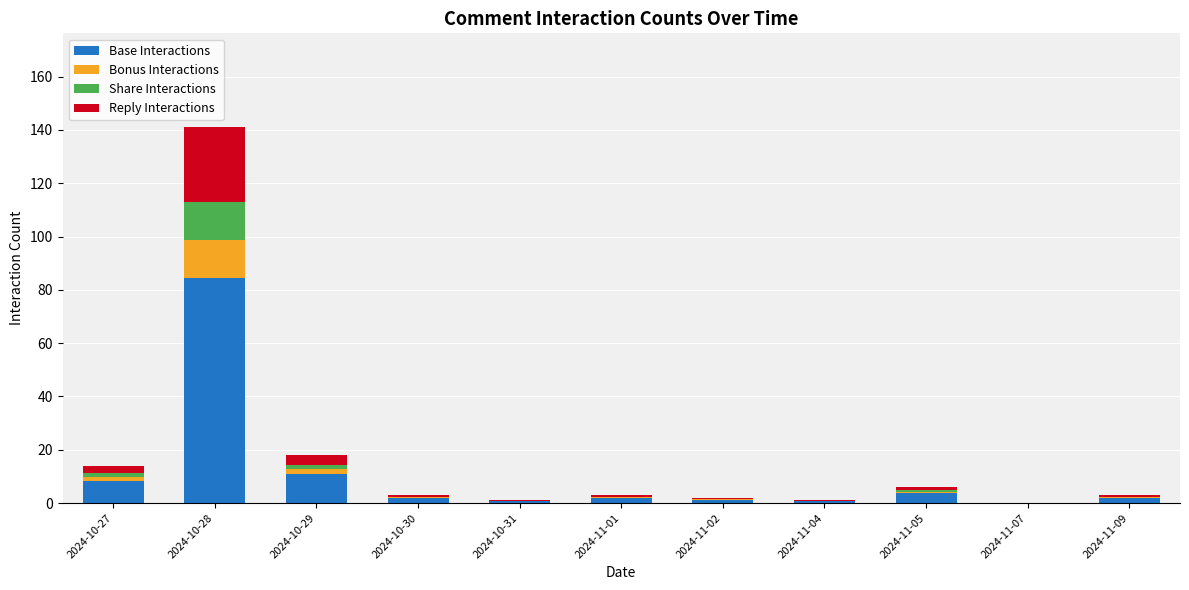

At which category is the sum across all series the highest?

2024-10-28